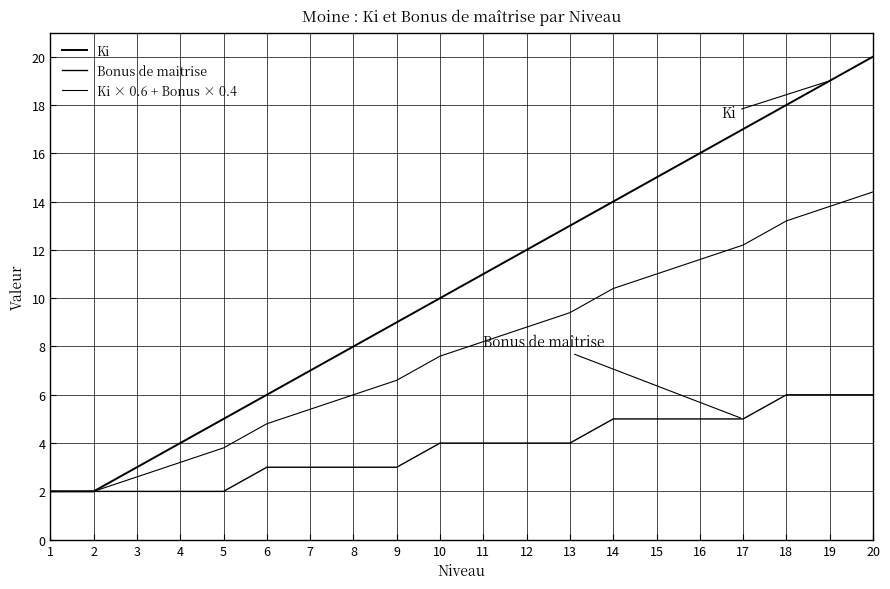

Which label corresponds to the smallest value in the chart?

1